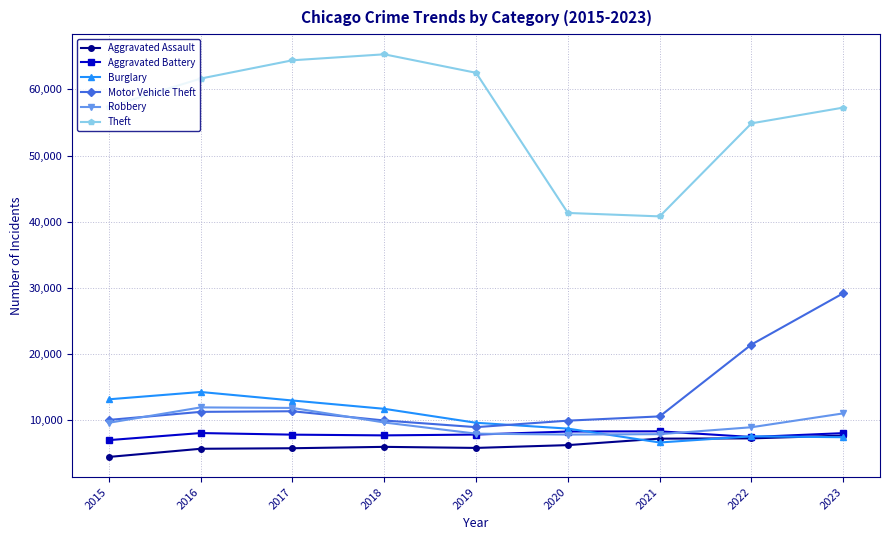

What is the value of the Robbery point at the 9th from the left?

11058